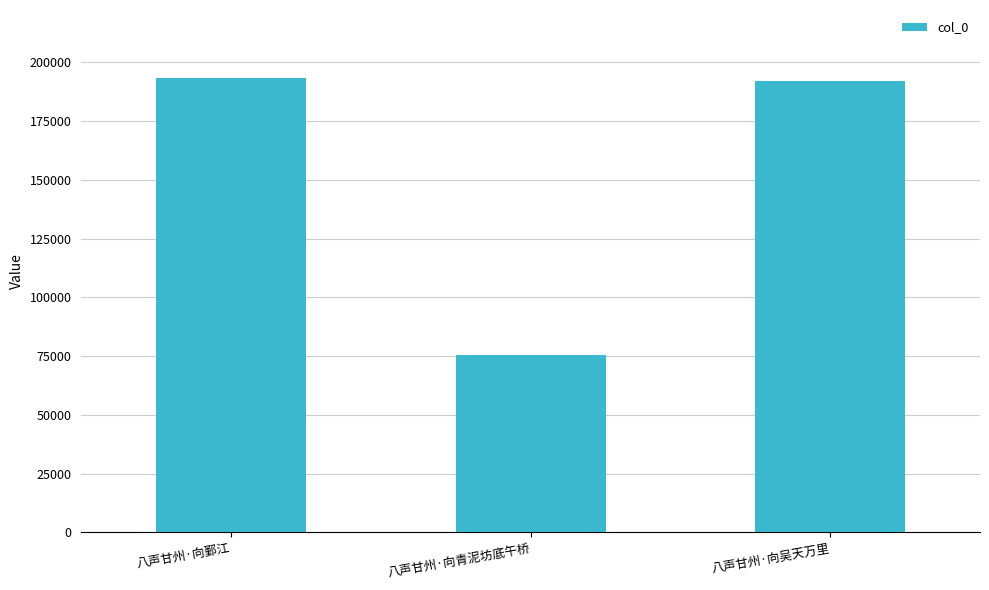

What is the label of the 2nd bar from the left?

八声甘州·向青泥坊底午桥